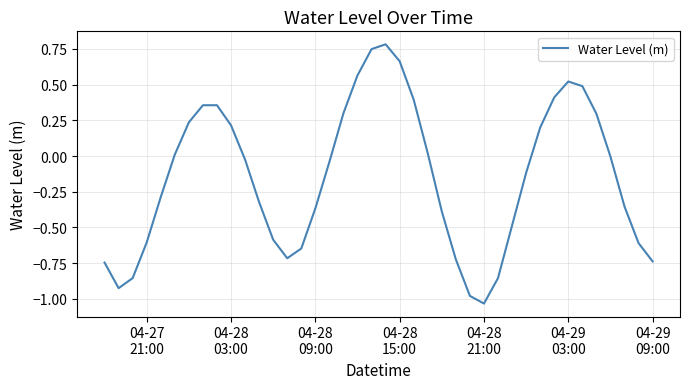

Count the number of data series in this chart.

1